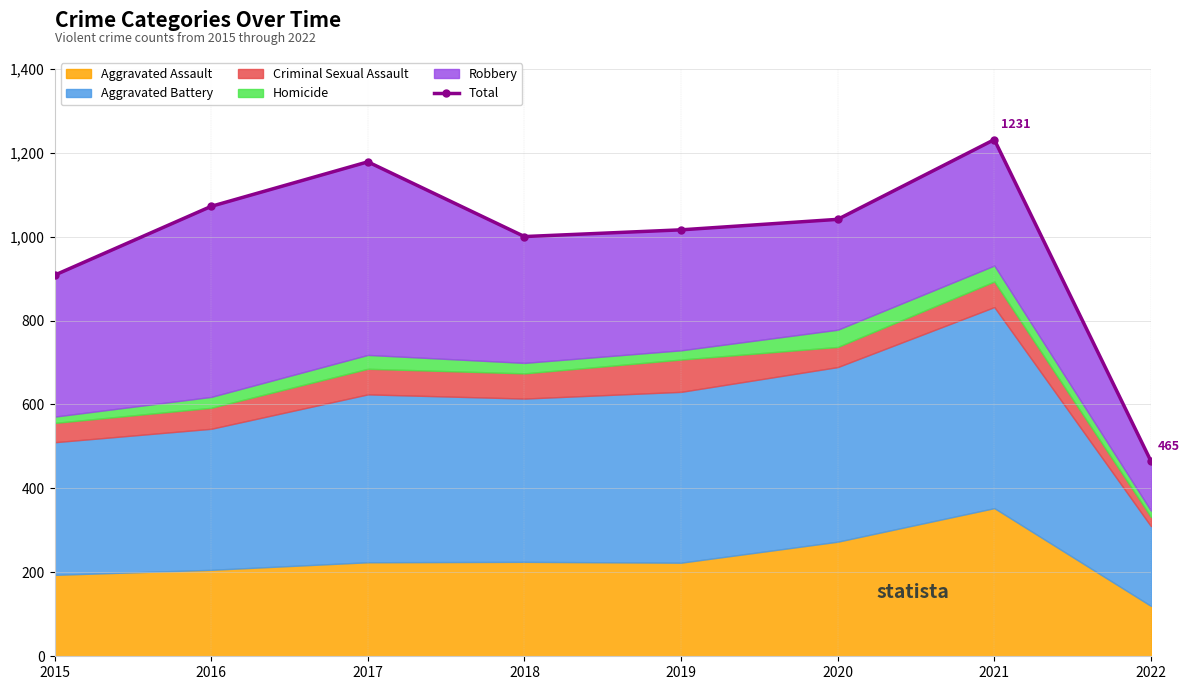

What is the difference between the values at 2016 and 2022?

607